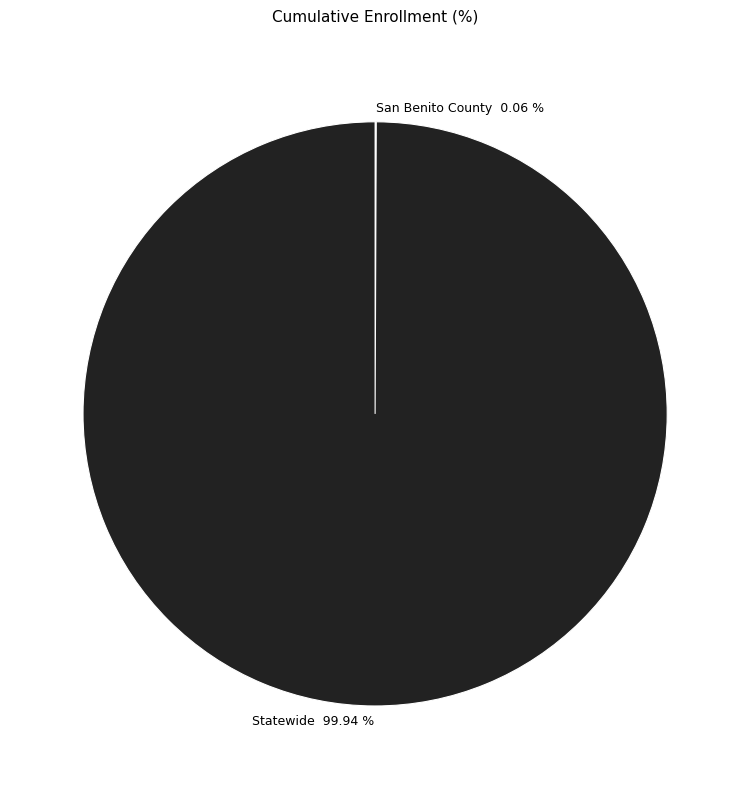

Is there a majority slice in this chart?

Yes